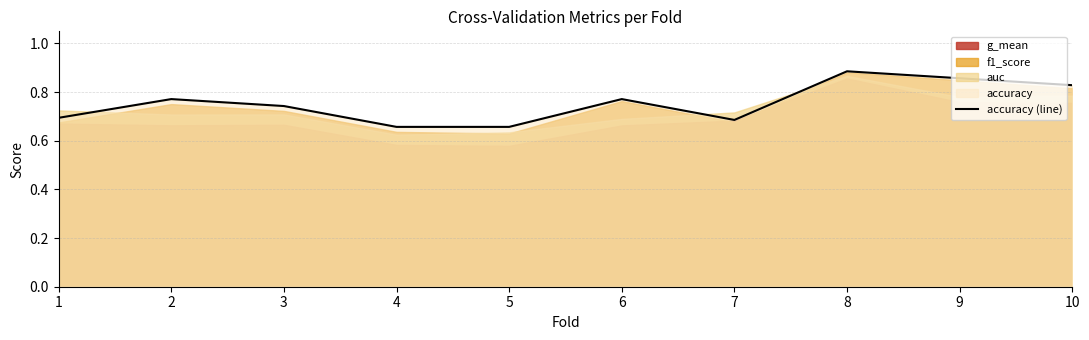

Which label corresponds to the largest value in the chart?

8